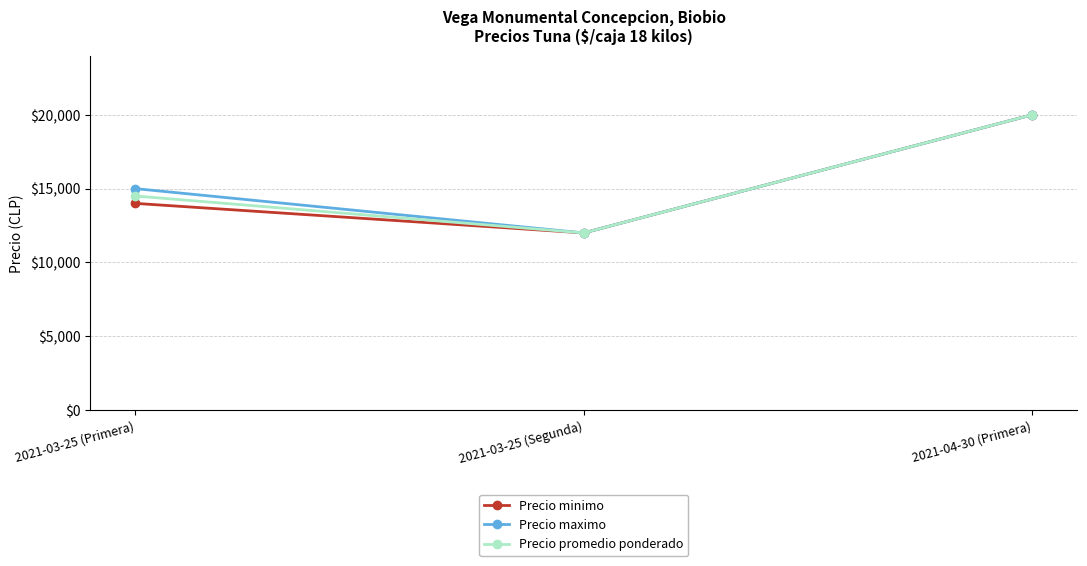

The value of Precio maximo at 2021-03-25 (Segunda) is 19417. True or false?

False